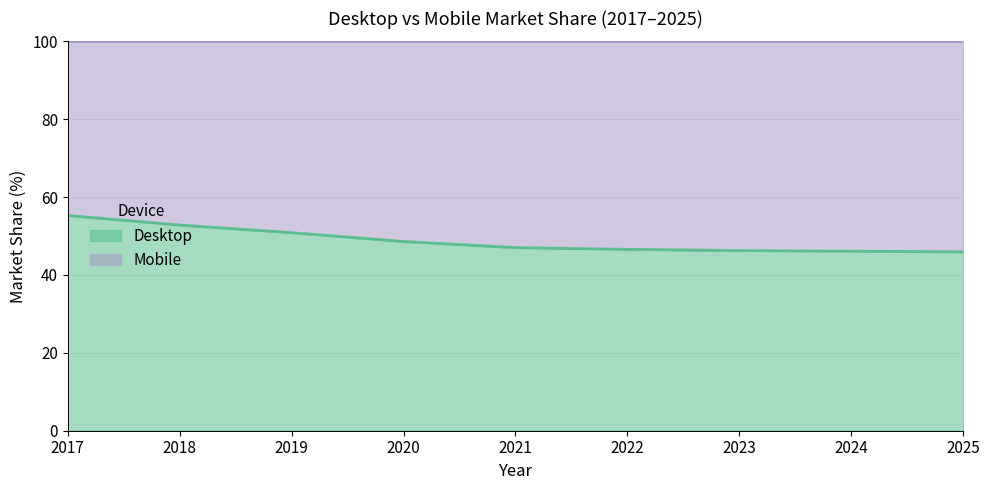

Is it true that the value at 2018 is 52.8?

True